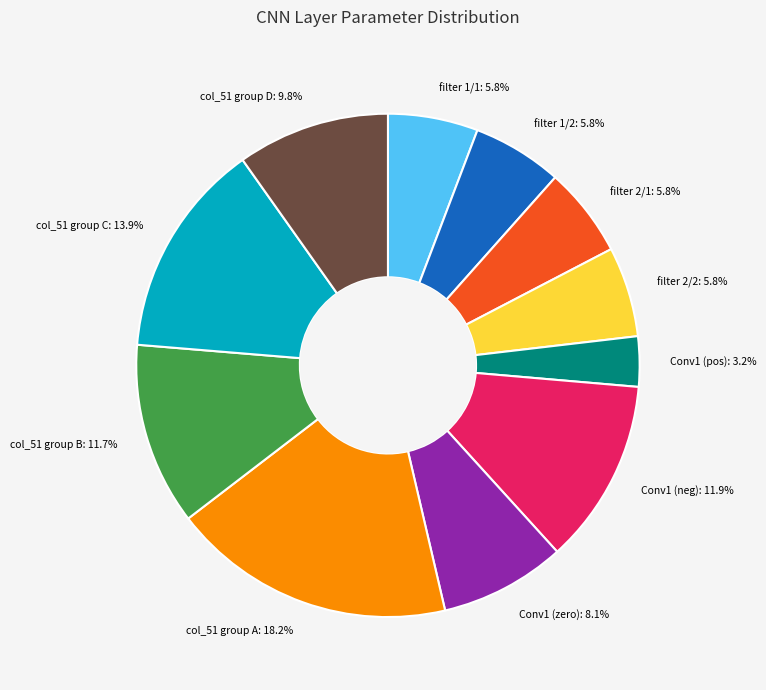

Which has a higher value, Conv1 (neg): 11.9% or Conv1 (zero): 8.1%?

Conv1 (neg): 11.9%